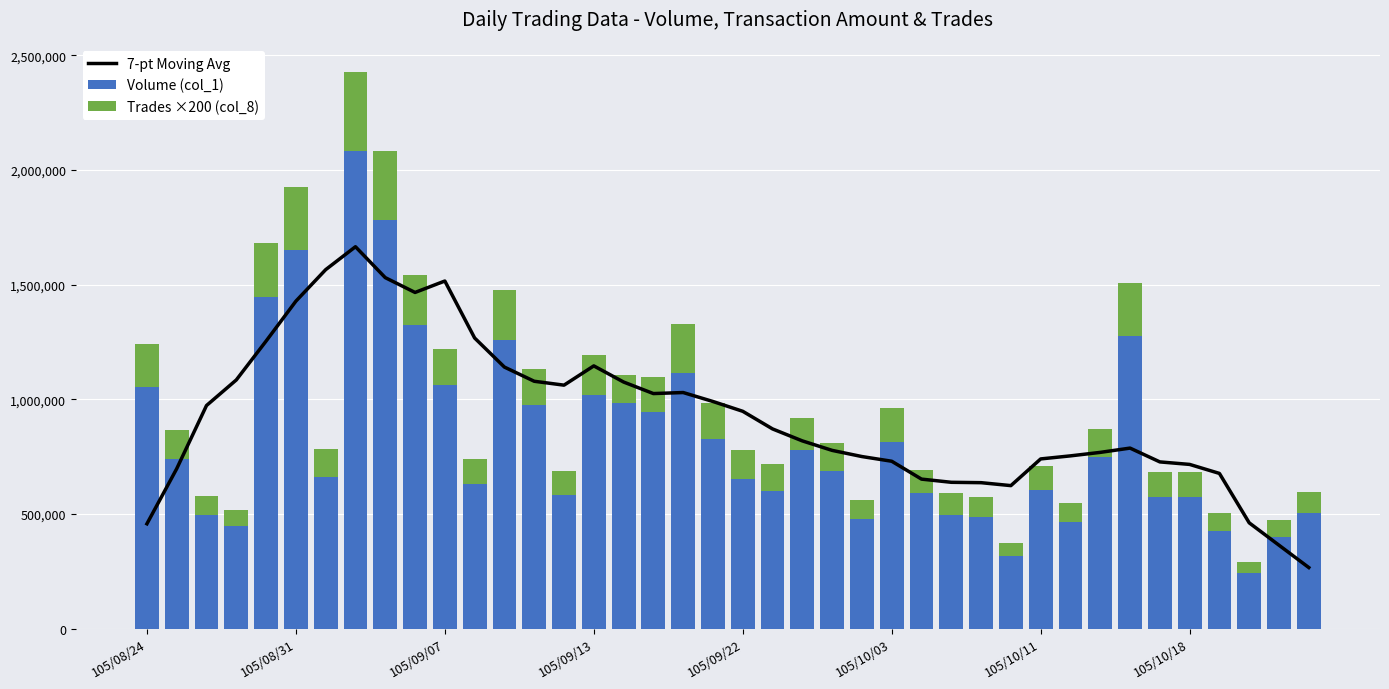

What is the highest value of the Volume (col_1) series?

2082999